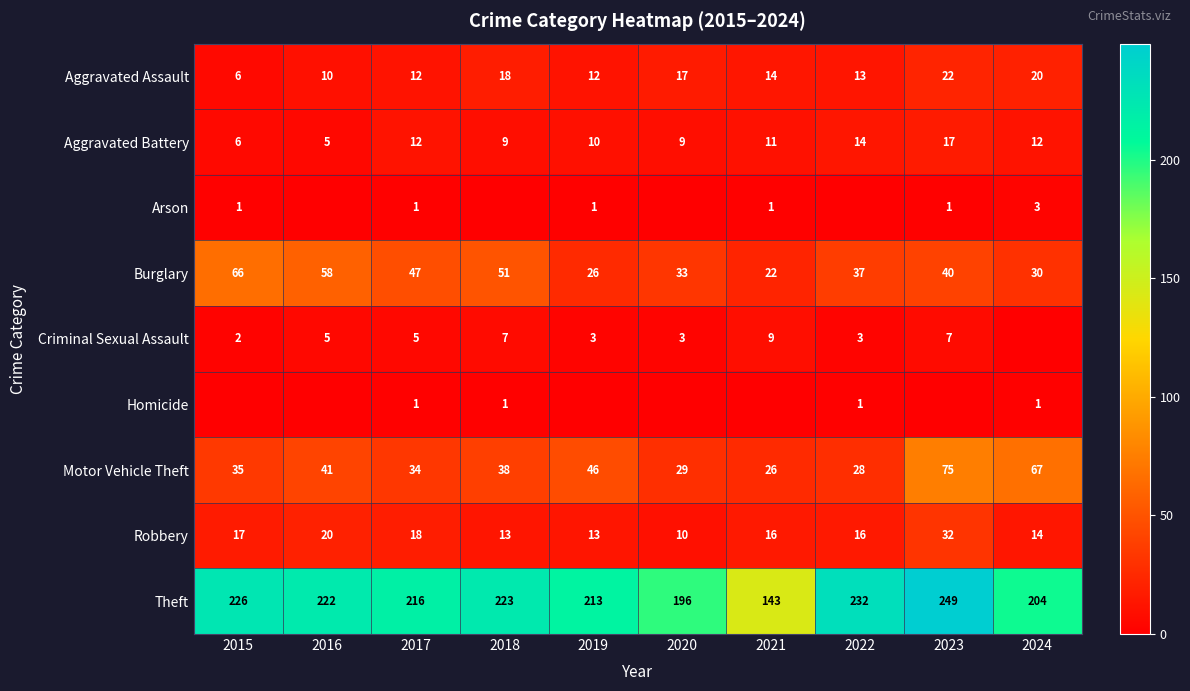

Which series has the largest range (max minus min)?

Theft